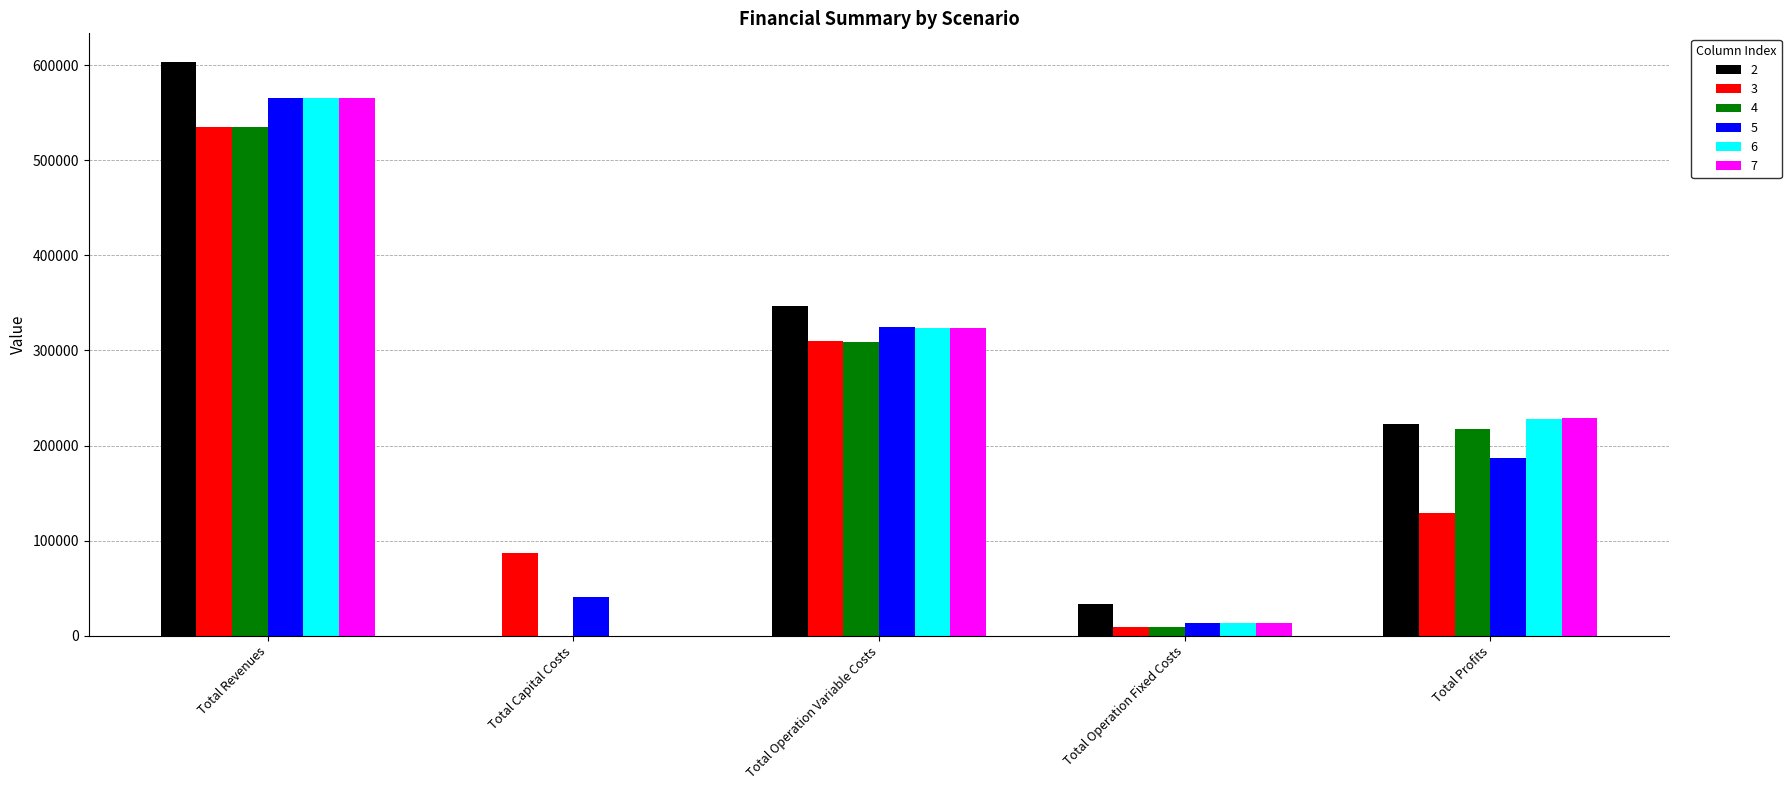

Are the bars horizontal?

No